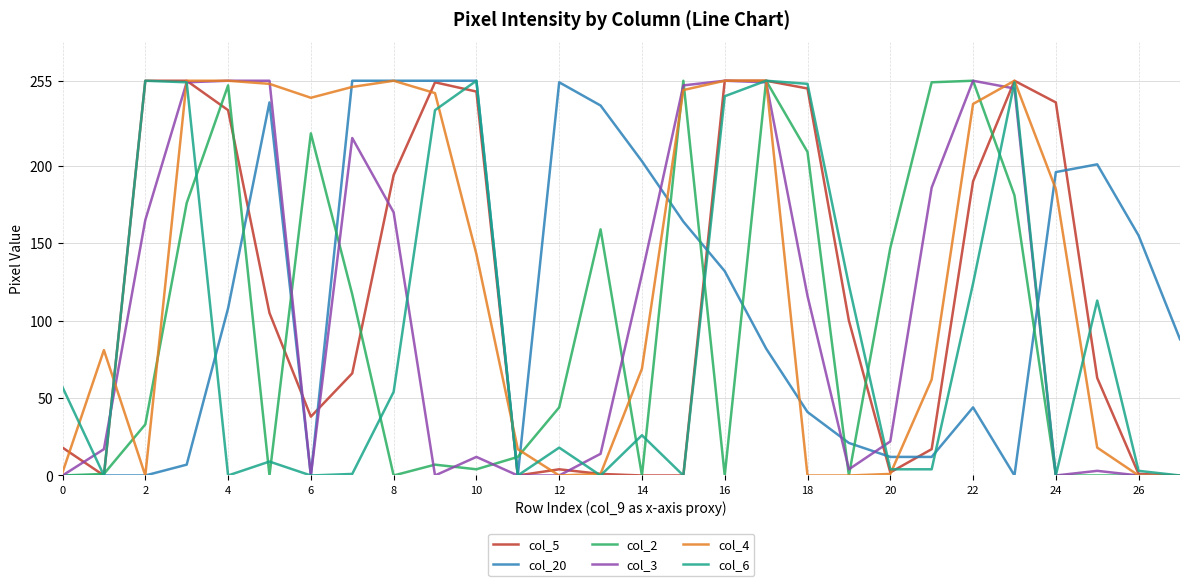

What is the maximum value shown in the chart?

255